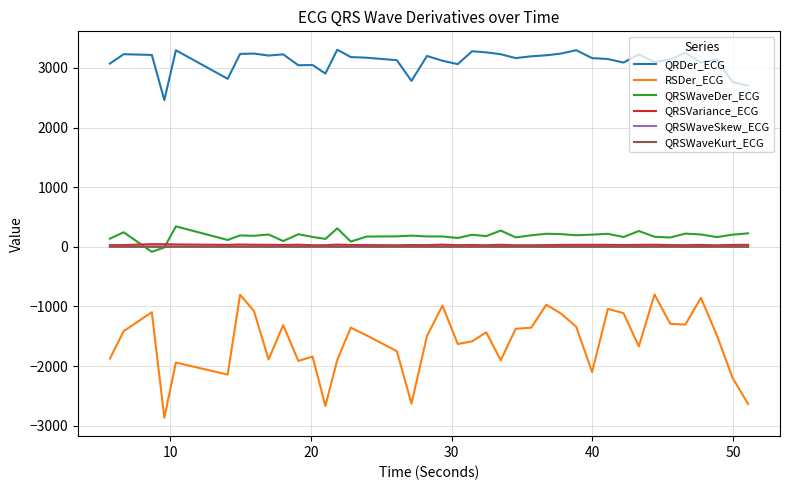

True or false: QRSVariance_ECG and QRSWaveKurt_ECG cross at least once.

False